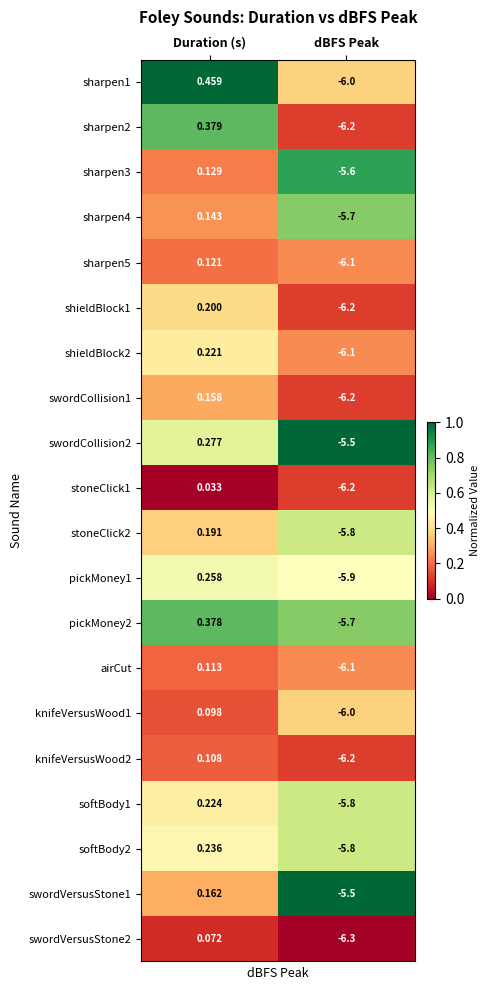

Which category has the lowest value in the sharpen3 series?

dBFS Peak